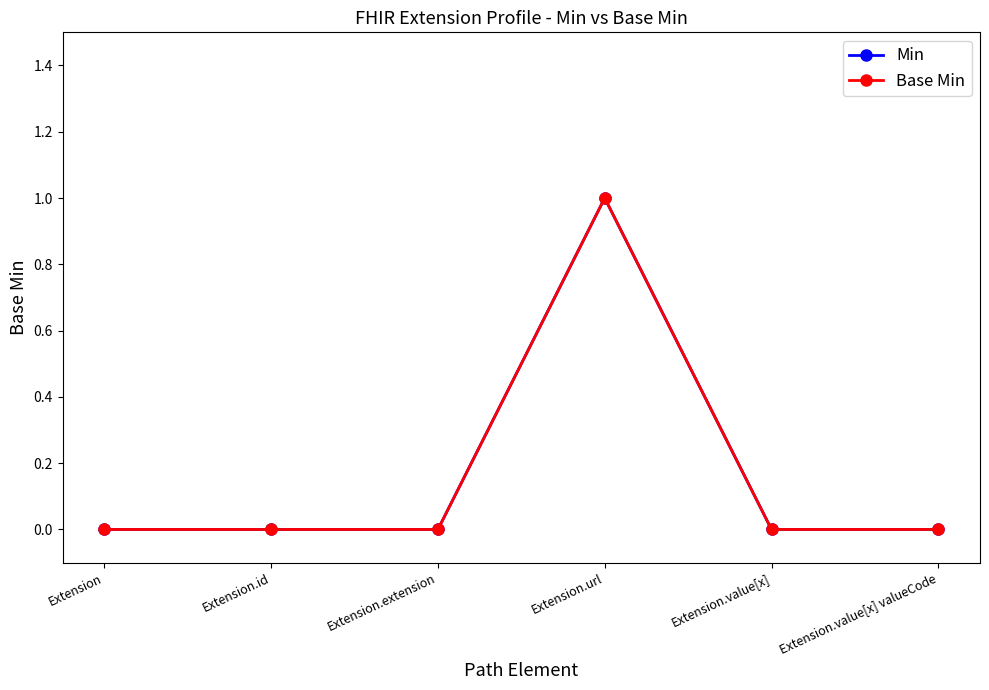

Is this an area chart (filled region under the line)?

No